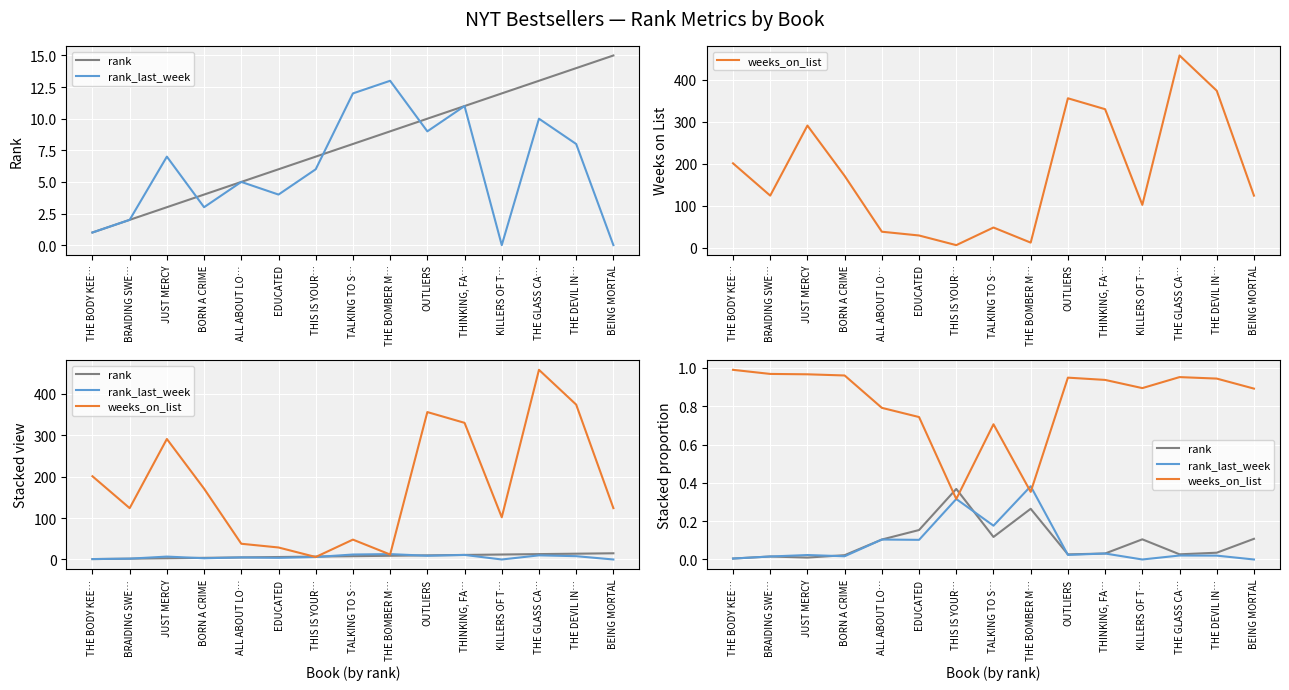

In weeks_on_list, how many points are lower than both neighbors (excluding endpoints)?

3